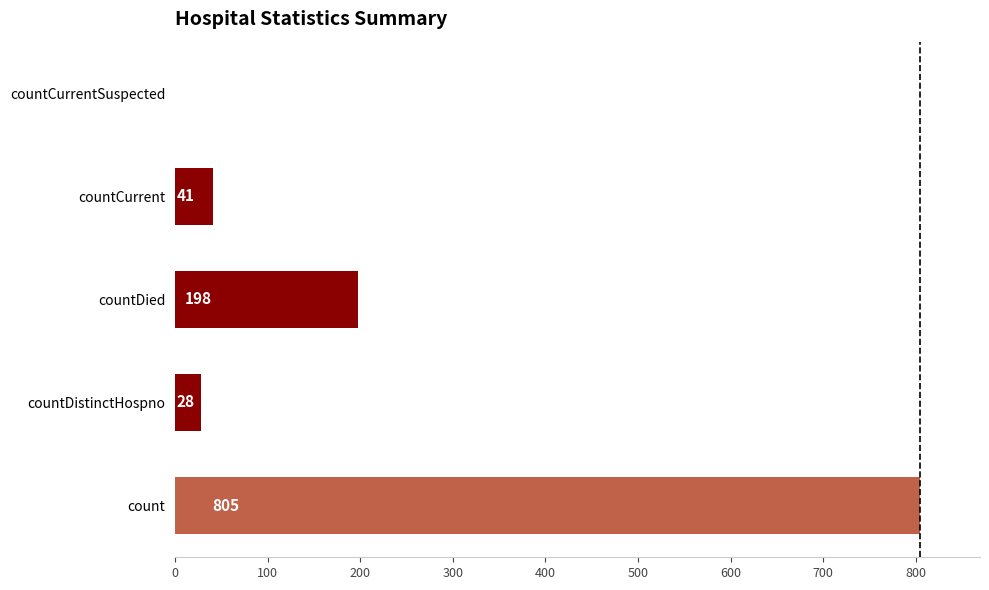

Reading bottom to top, list all the values displayed in this chart.

count=805	countDistinctHospno=28	countDied=198	countCurrent=41	countCurrentSuspected=0